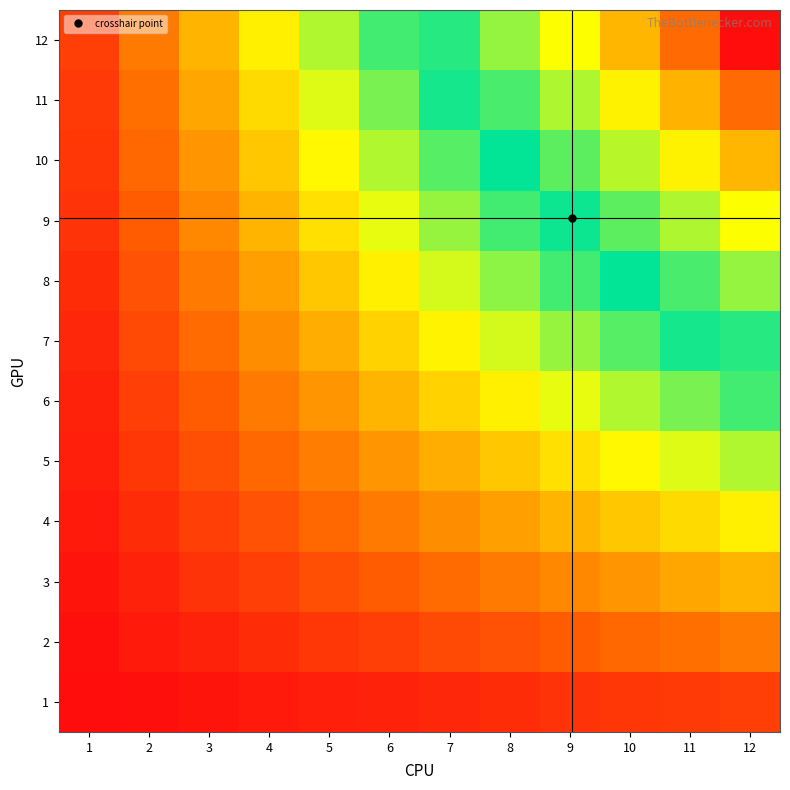

Reading left to right, list all the values displayed in this chart.

1: 1=1	2=2	3=3	4=4	5=5	6=6	7=7	8=8	9=9	10=10	11=11	12=12
2: 1=2	2=4	3=6	4=8	5=10	6=12	7=14	8=16	9=18	10=20	11=22	12=24
3: 1=3	2=6	3=9	4=12	5=15	6=18	7=21	8=24	9=27	10=30	11=33	12=36
4: 1=4	2=8	3=12	4=16	5=20	6=24	7=28	8=32	9=36	10=40	11=44	12=48
5: 1=5	2=10	3=15	4=20	5=25	6=30	7=35	8=40	9=45	10=50	11=55	12=60
6: 1=6	2=12	3=18	4=24	5=30	6=36	7=42	8=48	9=54	10=60	11=66	12=72
7: 1=7	2=14	3=21	4=28	5=35	6=42	7=49	8=56	9=63	10=70	11=77	12=84
8: 1=8	2=16	3=24	4=32	5=40	6=48	7=56	8=64	9=72	10=80	11=88	12=96
9: 1=9	2=18	3=27	4=36	5=45	6=54	7=63	8=72	9=81	10=90	11=99	12=108
10: 1=10	2=20	3=30	4=40	5=50	6=60	7=70	8=80	9=90	10=100	11=110	12=120
11: 1=11	2=22	3=33	4=44	5=55	6=66	7=77	8=88	9=99	10=110	11=121	12=132
12: 1=12	2=24	3=36	4=48	5=60	6=72	7=84	8=96	9=108	10=120	11=132	12=144